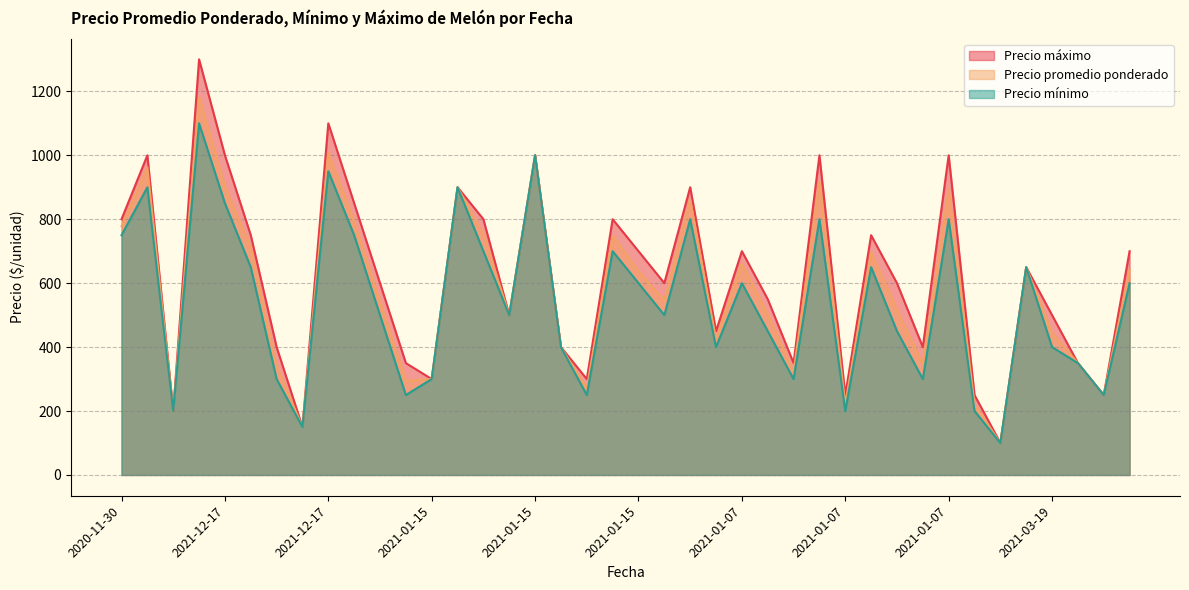

At which category is the sum across all series the highest?

2021-12-17